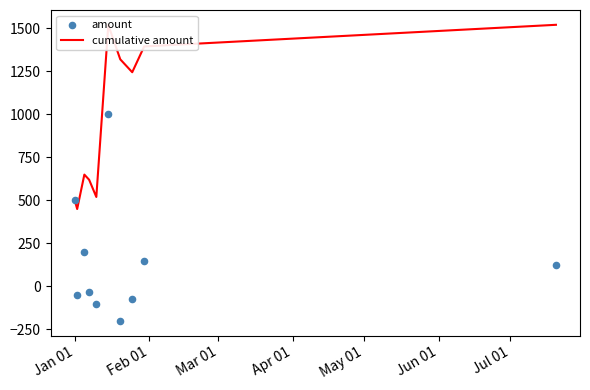

Which series reaches the minimum Y coordinate?

amount